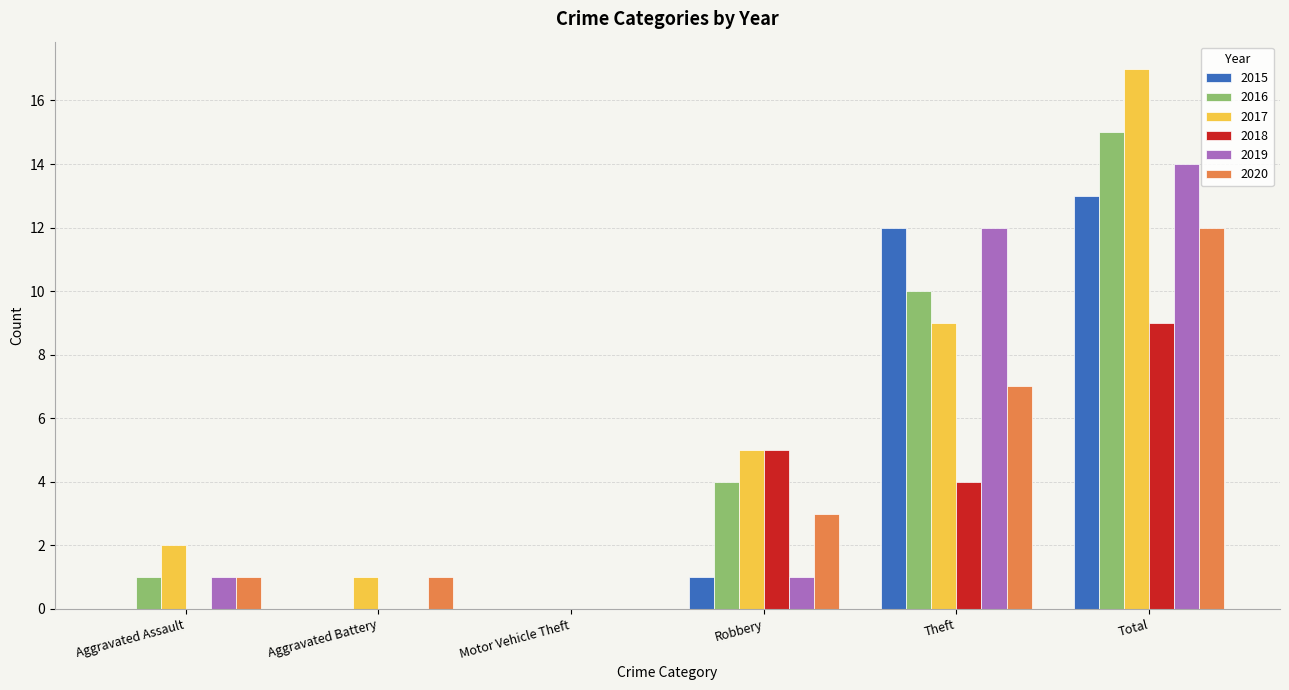

How many data points does each series have?

6